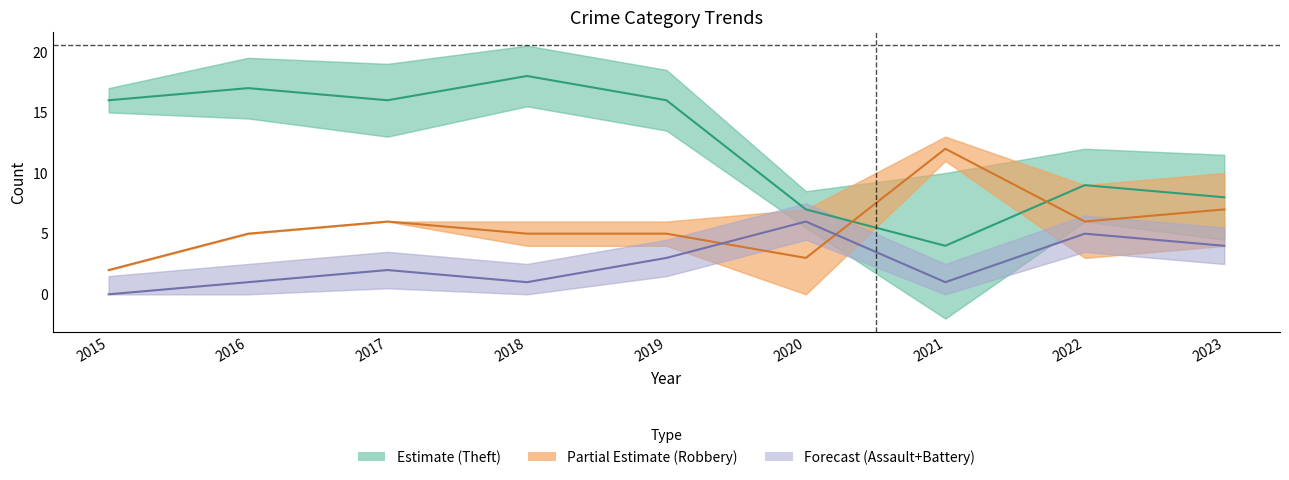

Where is Theft (Estimate) nearest to the value 11?

2022